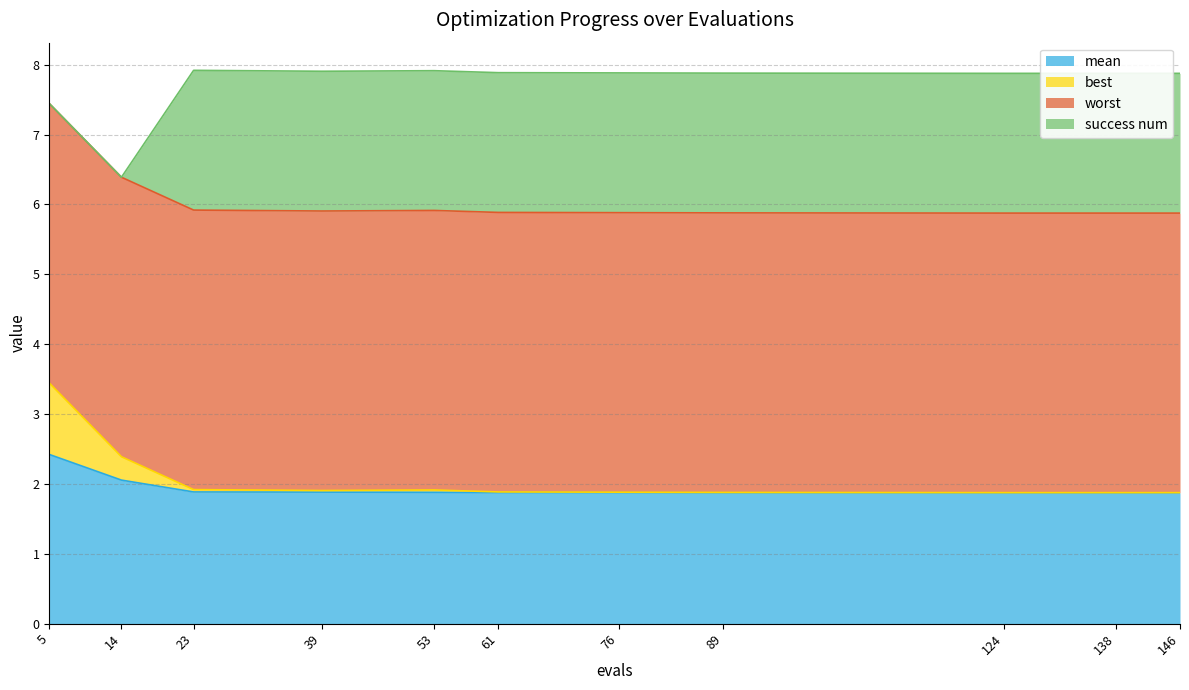

What is the total value across all series at 124?

7.9